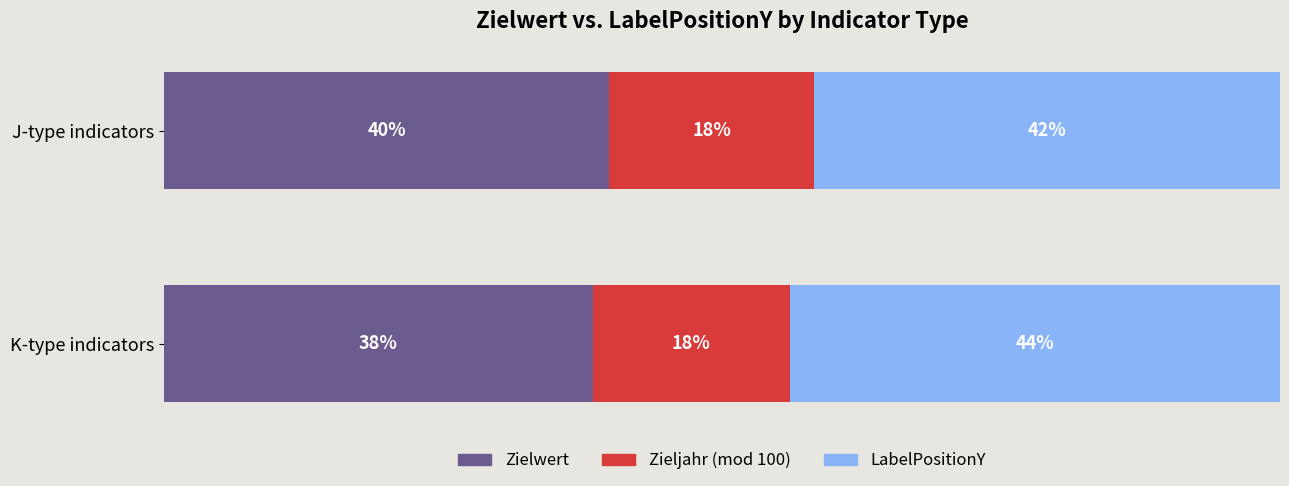

What is the minimum value for Zielwert?

38.4